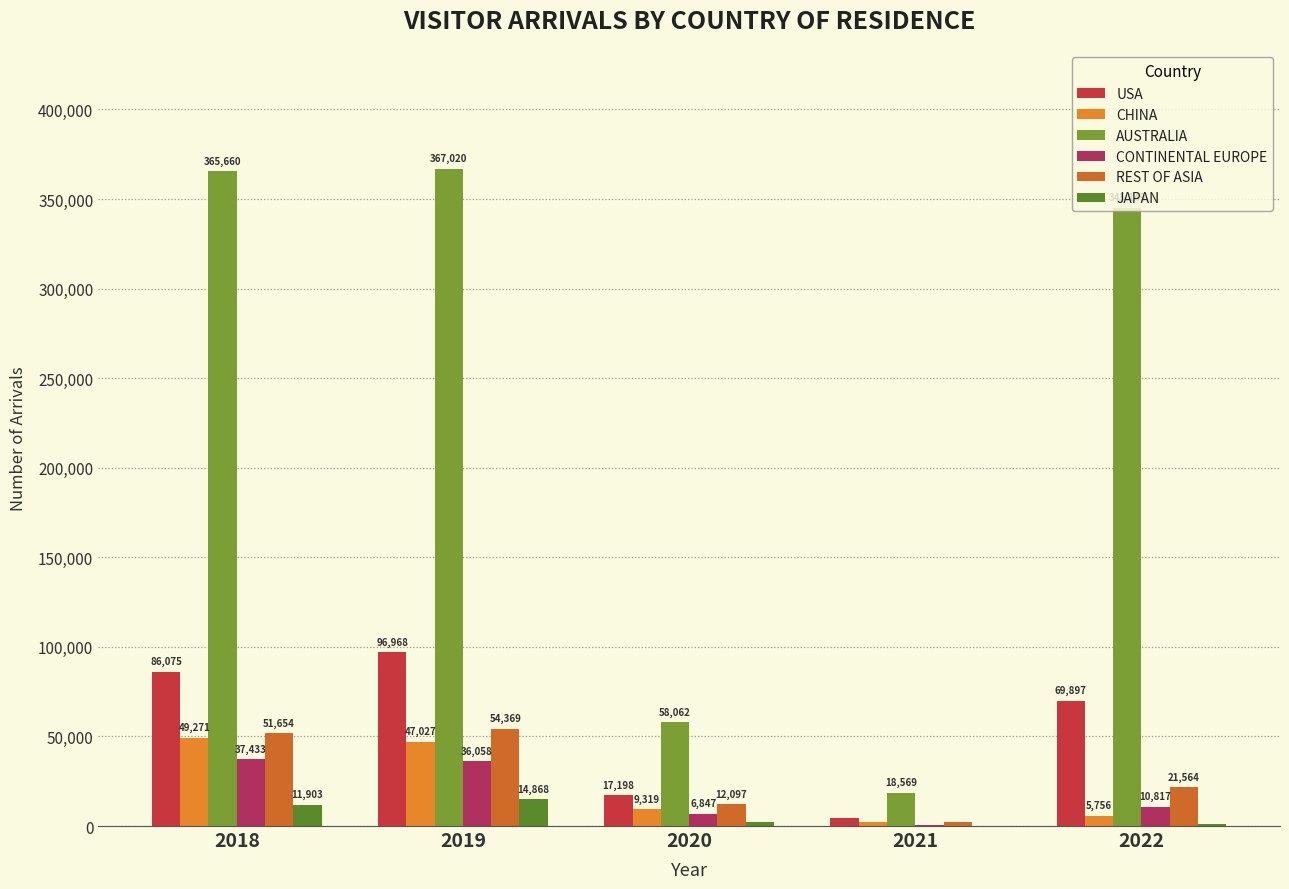

Reading right to left, extract all data points from this chart.

USA: 69897	4233	17198	96968	86075
CHINA: 5756	2178	9319	47027	49271
AUSTRALIA: 345149	18569	58062	367020	365660
CONTINENTAL EUROPE: 10817	401	6847	36058	37433
REST OF ASIA: 21564	2075	12097	54369	51654
JAPAN: 854	233	2252	14868	11903